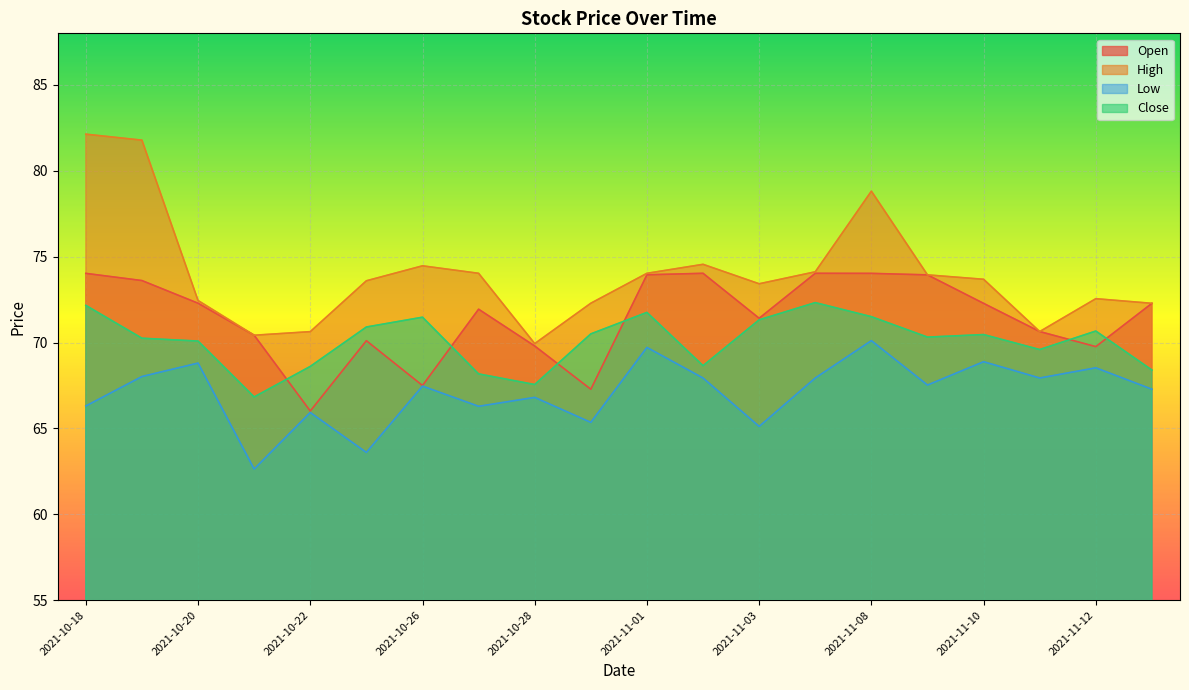

What is the difference between the maximum and minimum values in the Open series?

8.0